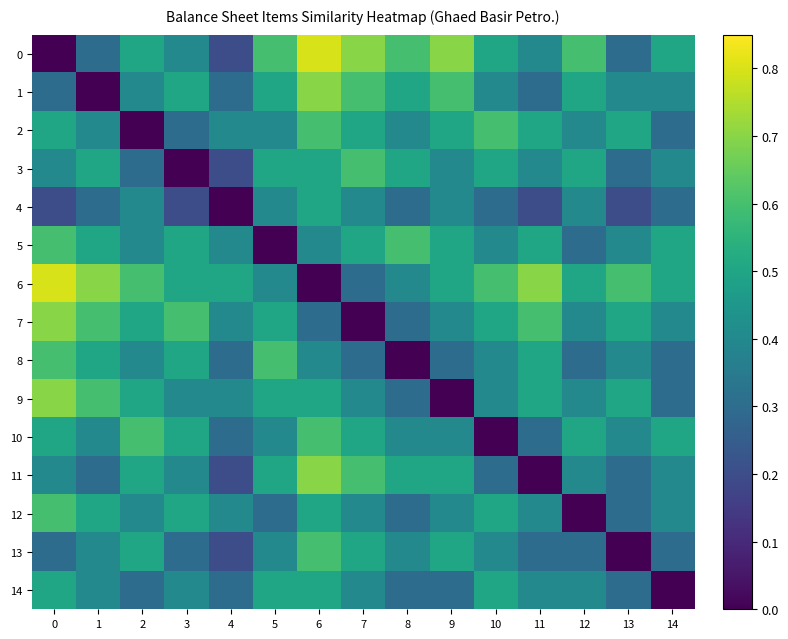

What is the total value across all series at 2?

6.3